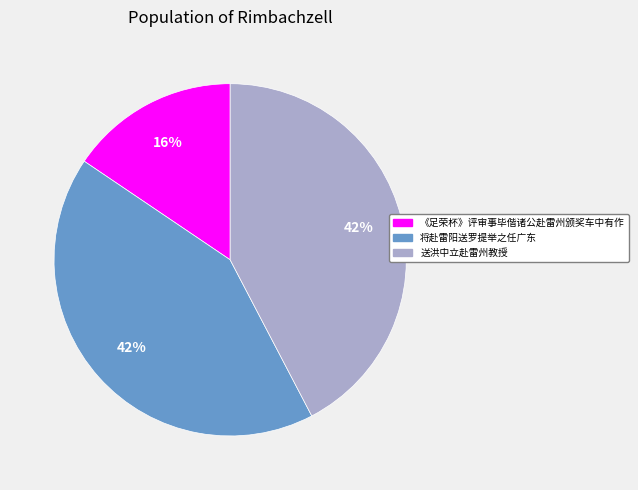

What is the ratio of the value at 《足荣杯》评审事毕偕诸公赴雷州颁奖车中有作 to the value at 将赴雷阳送罗提举之任广东?

0.4